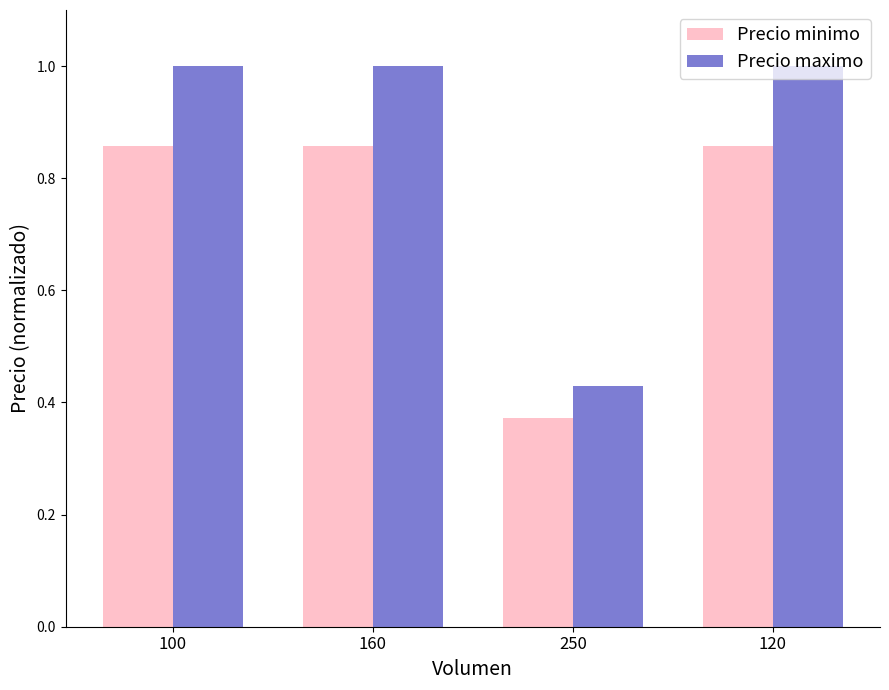

Is the value of Precio maximo at 100 greater than the value of Precio minimo at 100?

Yes